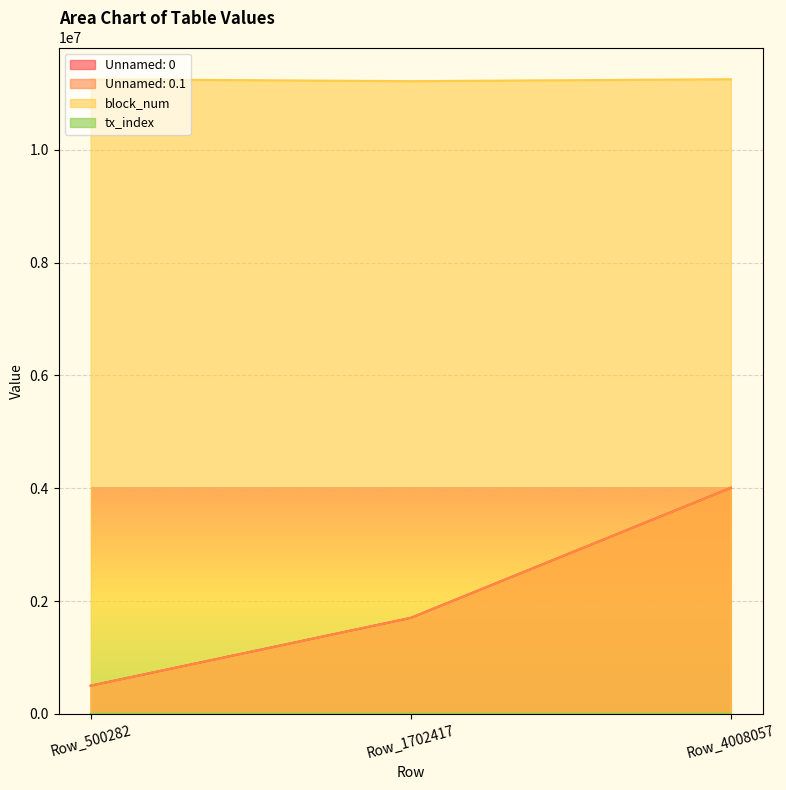

Is the value of tx_index at Row_1702417 greater than the value of block_num at Row_4008057?

No